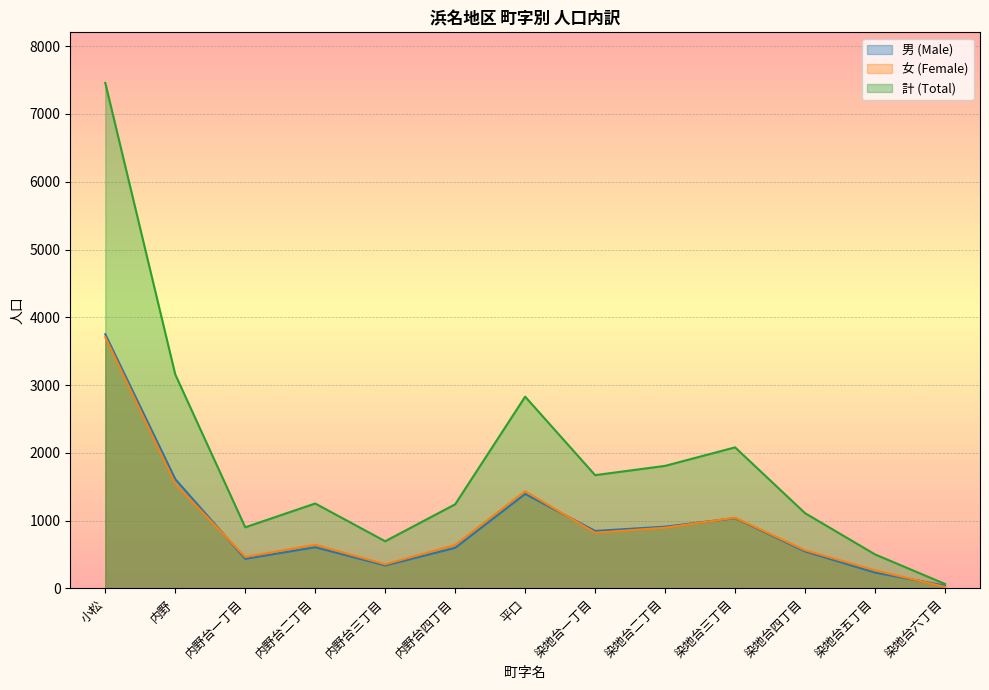

At which category does 計 (Total) reach its first local valley?

内野台一丁目